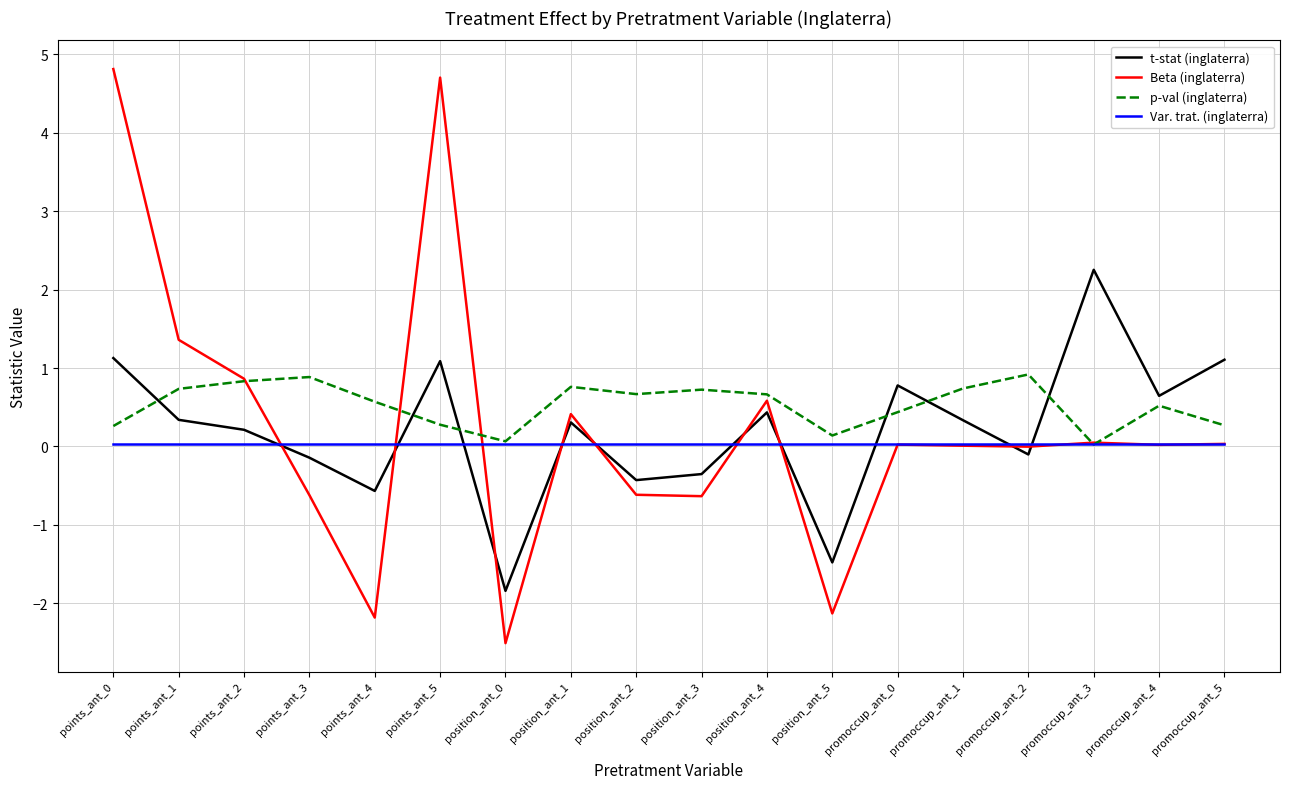

Which series has the widest spread of values?

Beta (inglaterra)